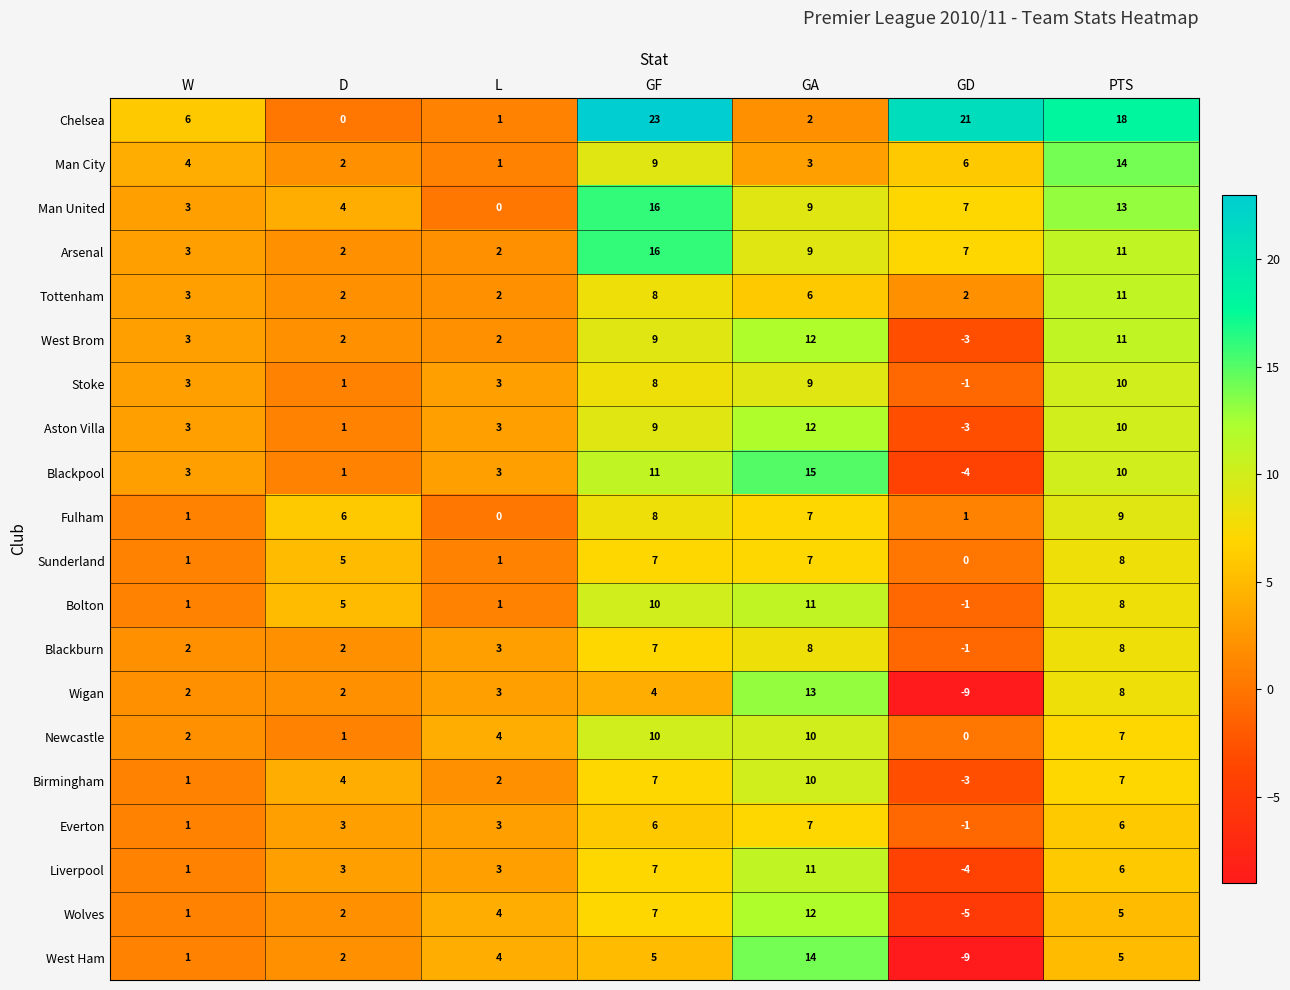

What is the smallest value displayed?

-9